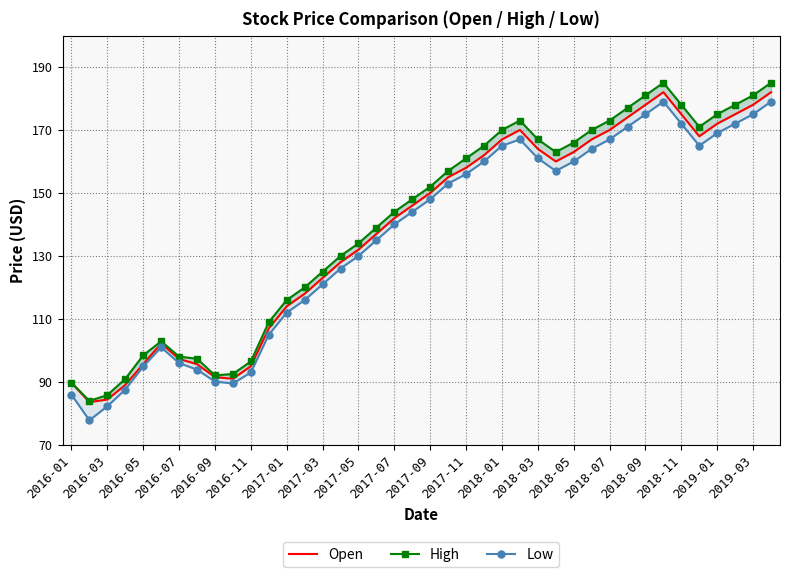

True or false: Low and Open cross at least once.

False